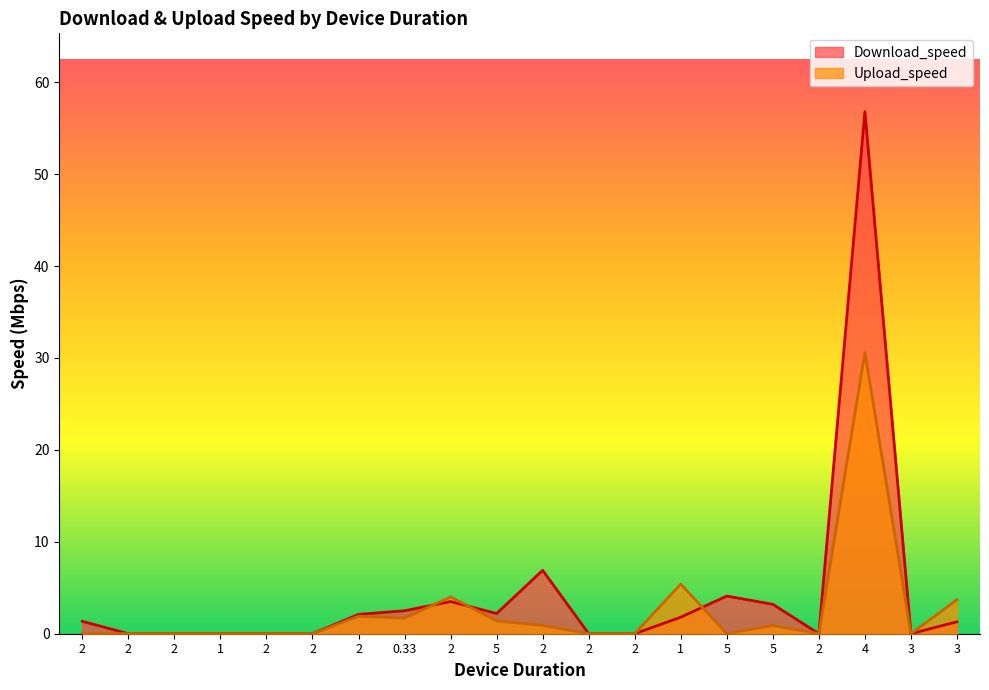

How many series are shown in this chart?

2